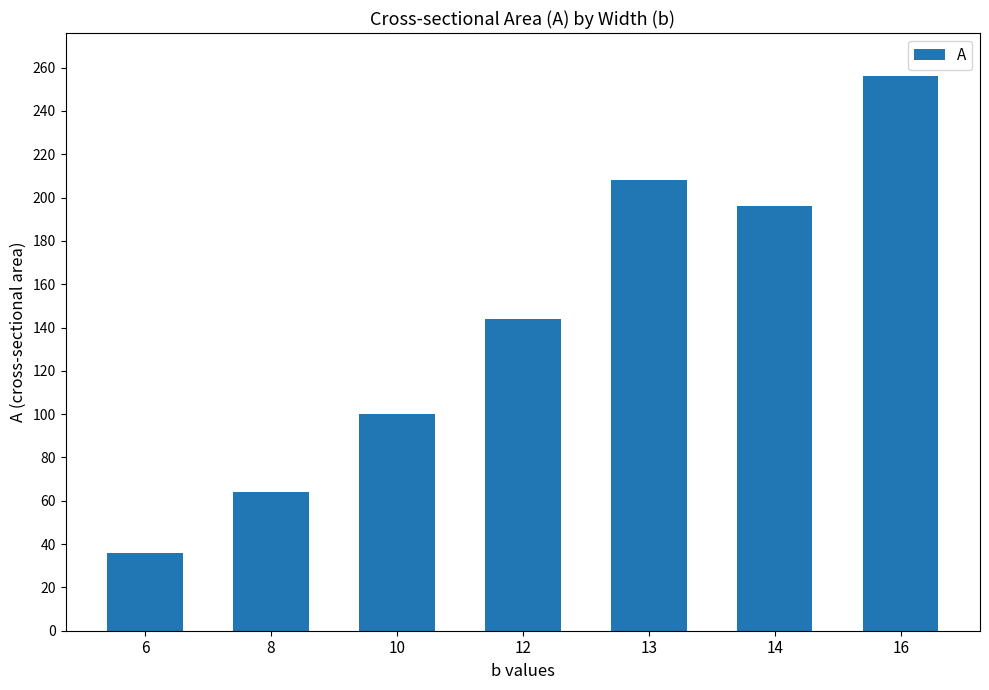

Is it true that the value at 6 is 59?

False